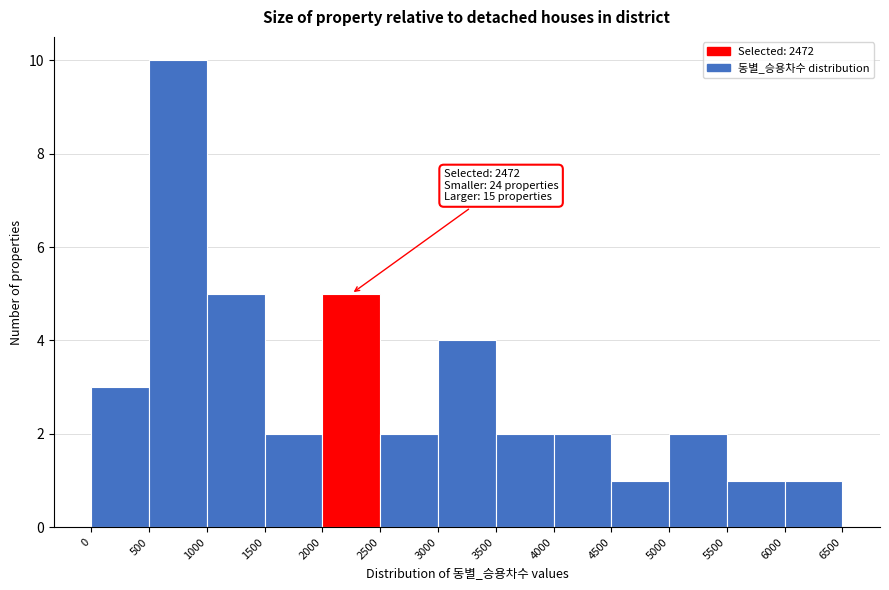

Over which range of the x-axis is the bar tallest?

500 to 1000